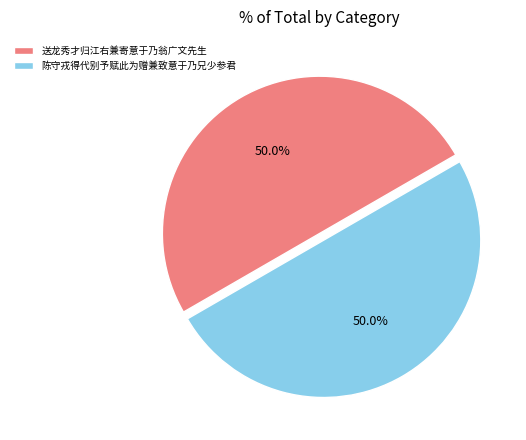

What is the total percentage of 陈守戎得代别予赋此为赠兼致意于乃兄少参君 and 送龙秀才归江右兼寄意于乃翁广文先生?

100.0%